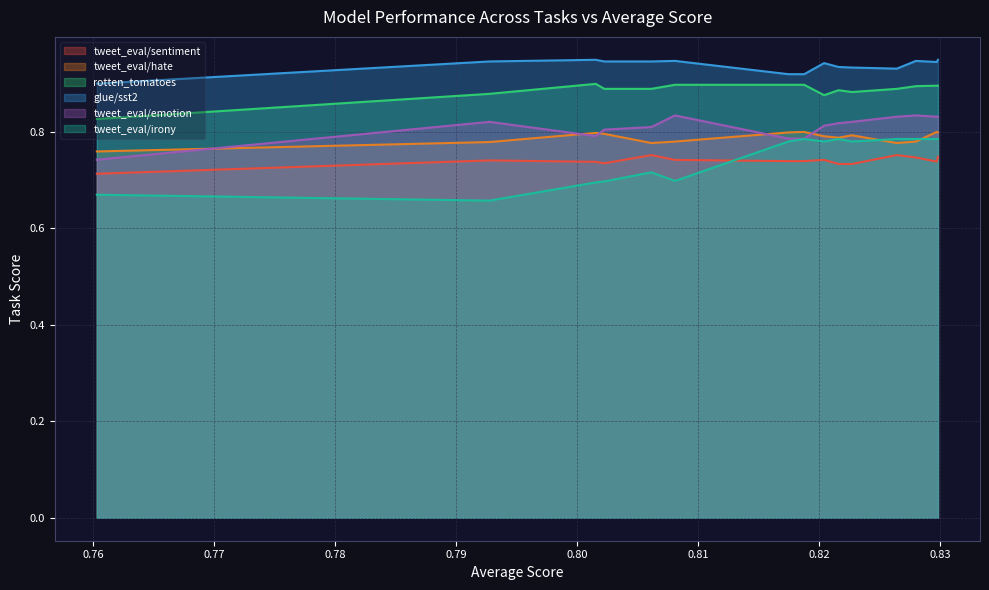

Which series has the largest total across all categories?

glue/sst2